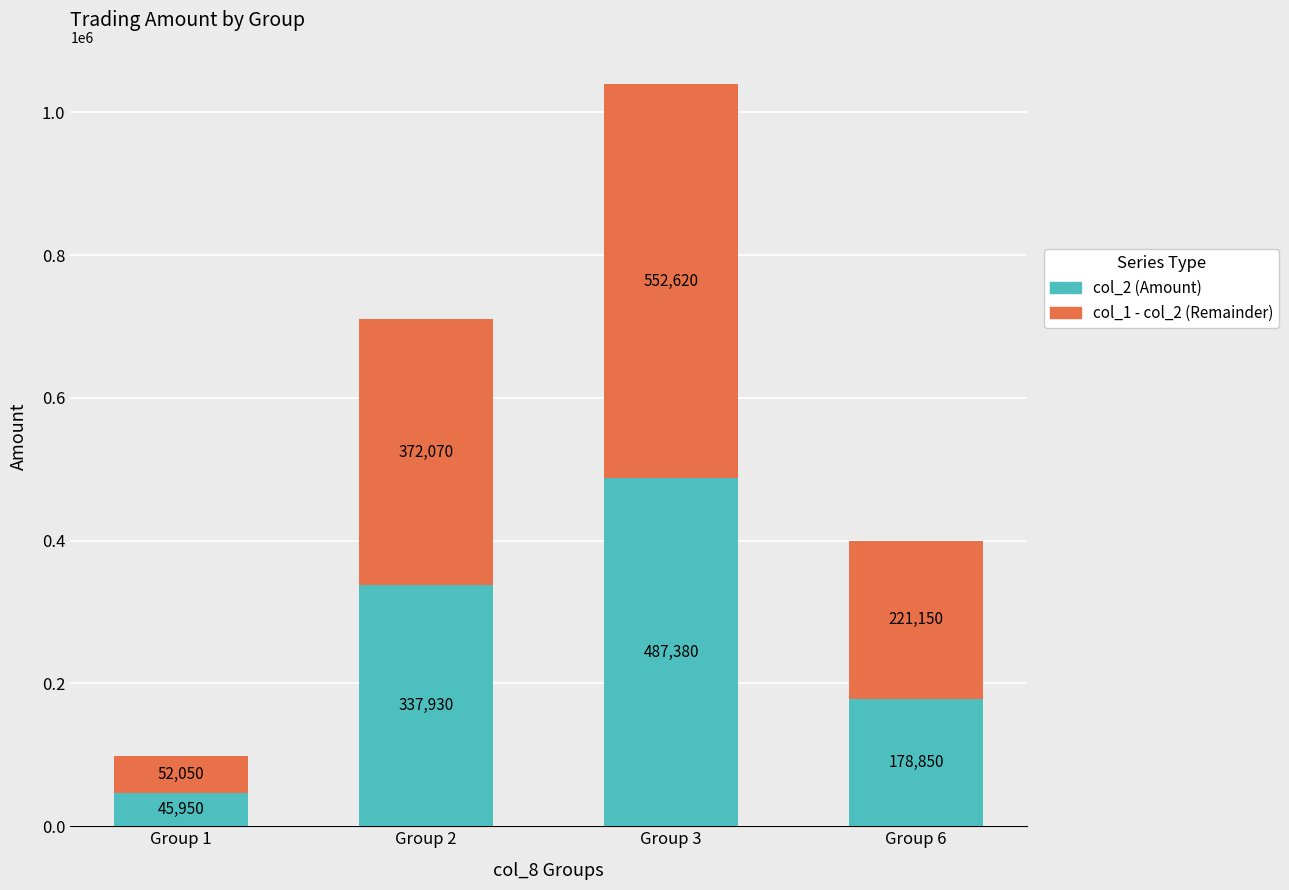

What is the approximate value of col_2 (Amount) at Group 3, to the nearest 50?

487400